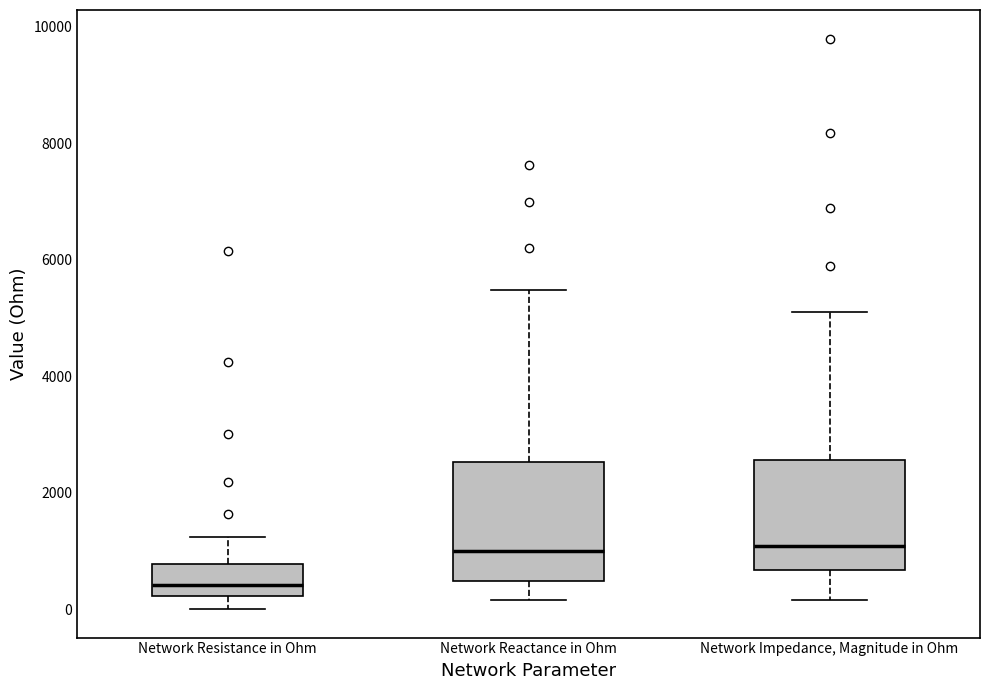

Reading left to right, transcribe this box plot: for each box, give where its median line is, the range the box spans, and where its two whiskers end, as read against the y-axis. The values are not printed on the chart, so give them approximately, as read against the axis.

Network Resistance in Ohm: median 400, box 200 to 800, whiskers 0 to 1200
Network Reactance in Ohm: median 1000, box 400 to 2600, whiskers 200 to 5400
Network Impedance, Magnitude in Ohm: median 1000, box 600 to 2600, whiskers 200 to 5000